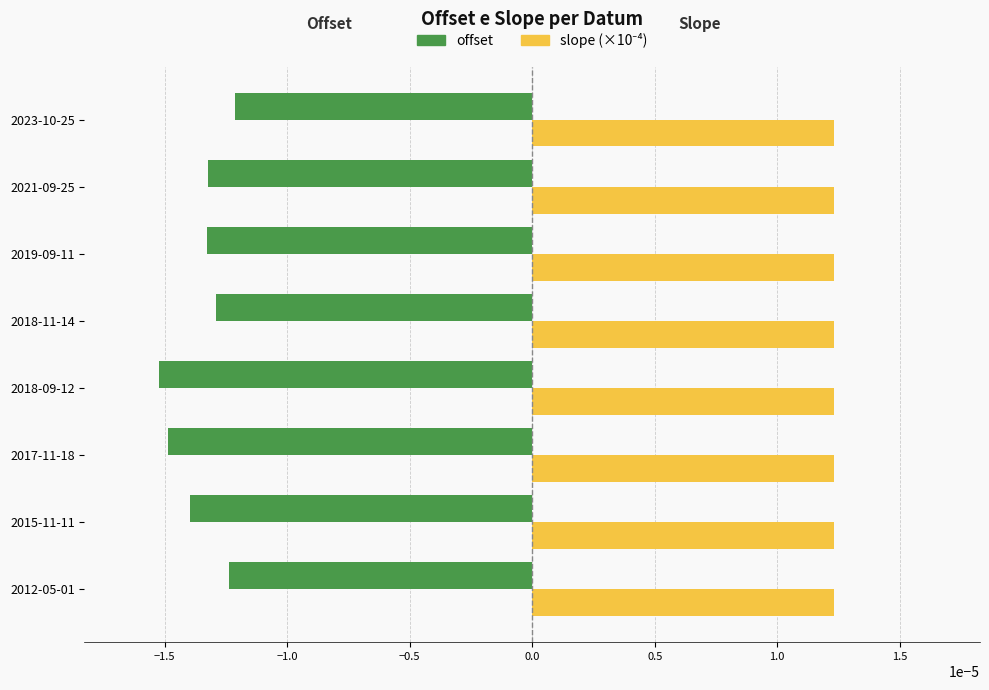

Which series has the largest range (max minus min)?

offset